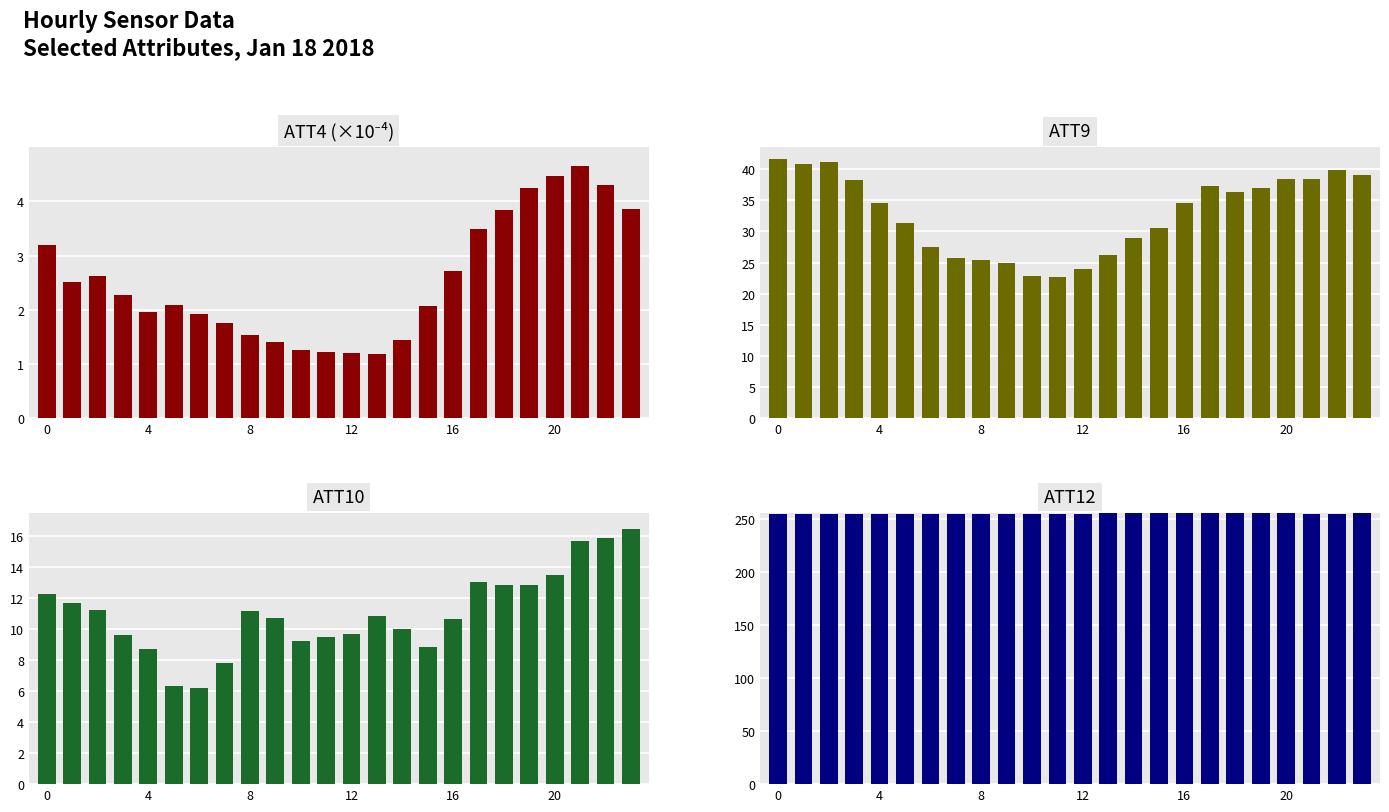

What is the spread (max minus min) of values at 23?

251.7